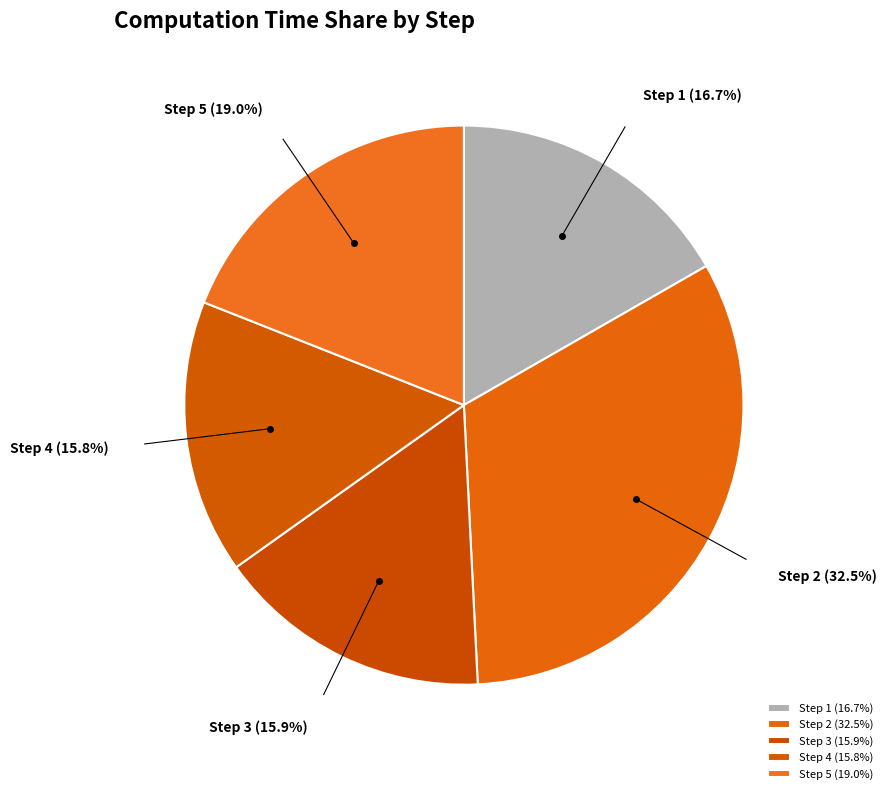

Combined, do Step 3 (15.9%) and Step 1 (16.7%) account for over 50%?

No